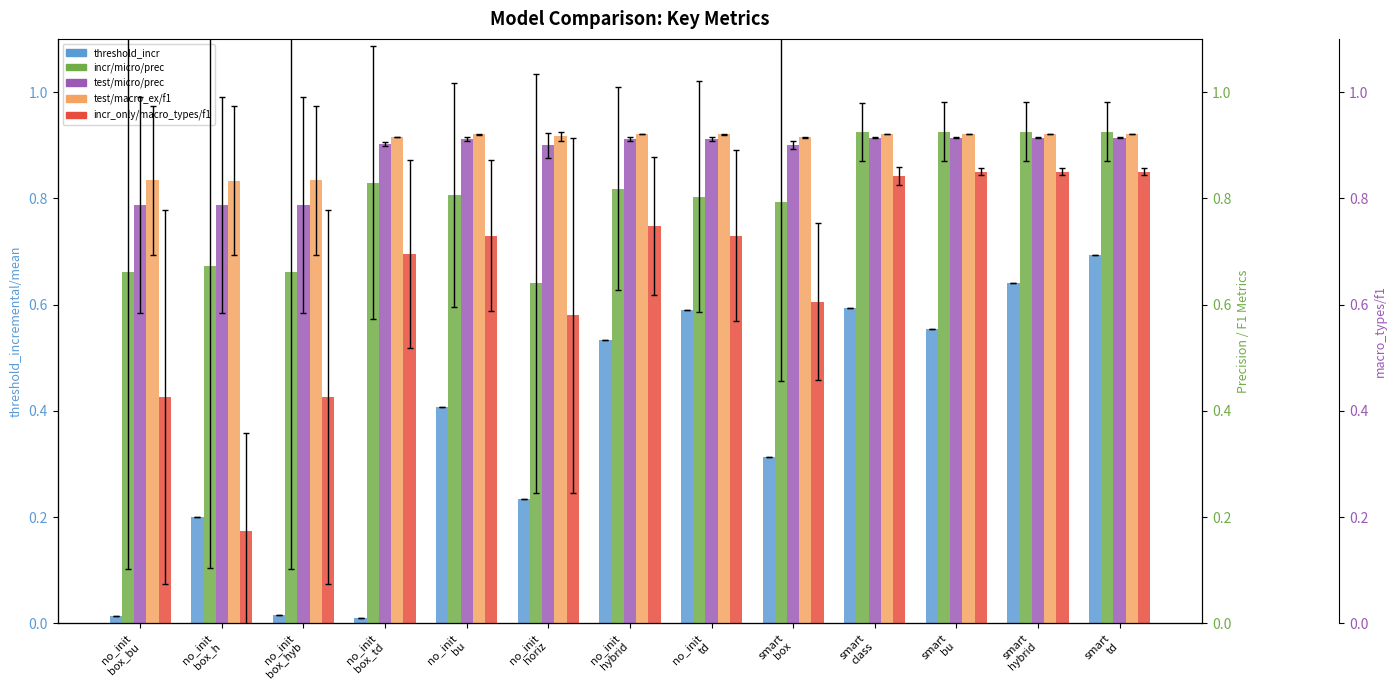

How many groups of bars are there?

13